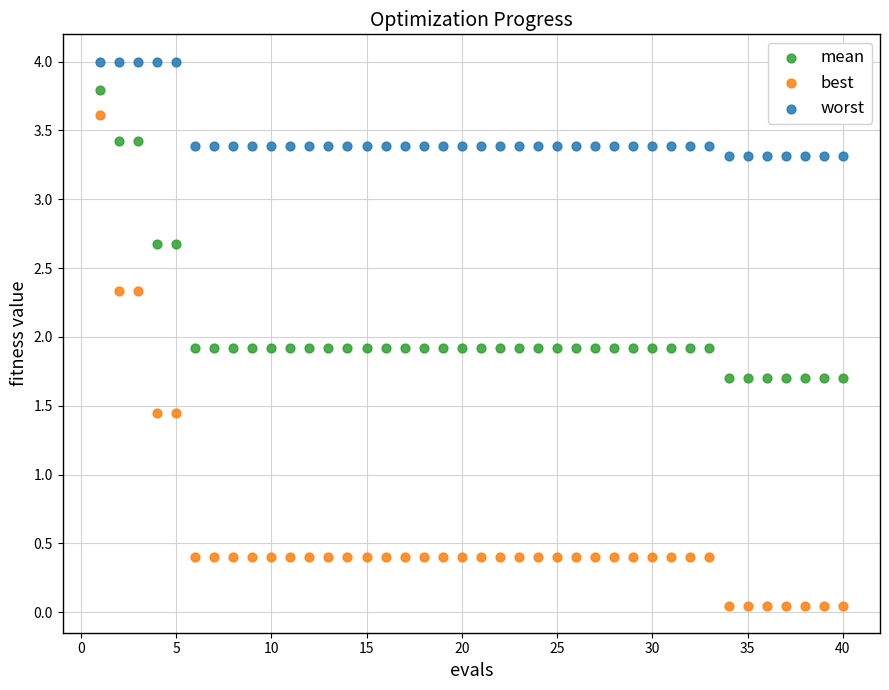

Which series reaches the minimum Y coordinate?

best